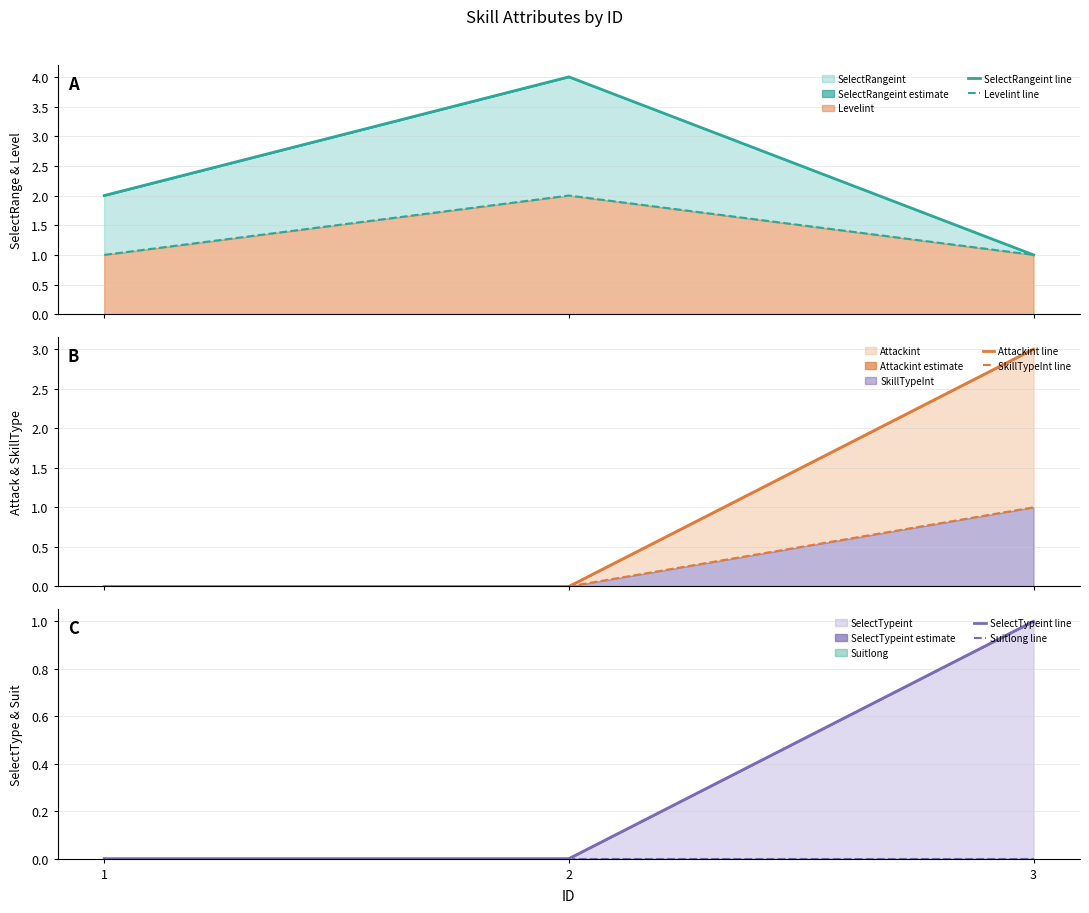

What is the total value across all series at 1?

3